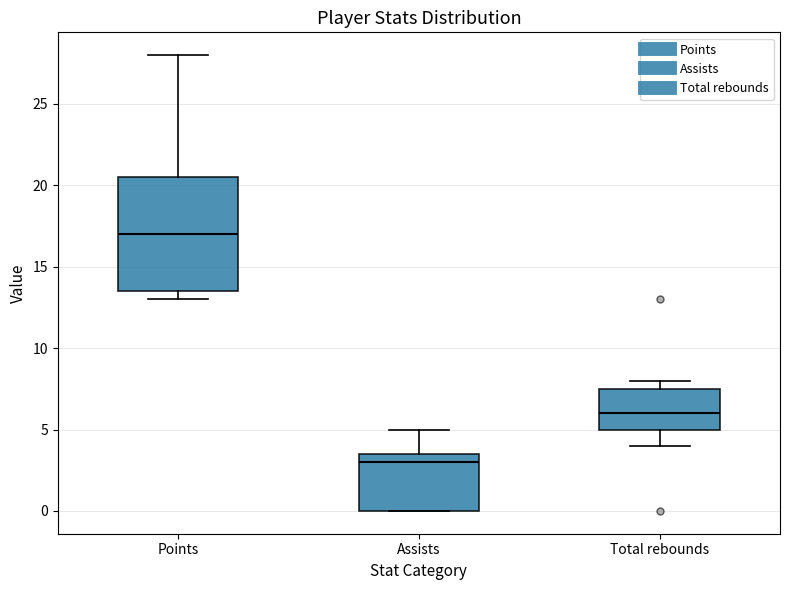

Where is the lower edge of the box for Total rebounds on the y-axis? The values are not printed on the chart, so give them approximately, as read against the axis.

5.0